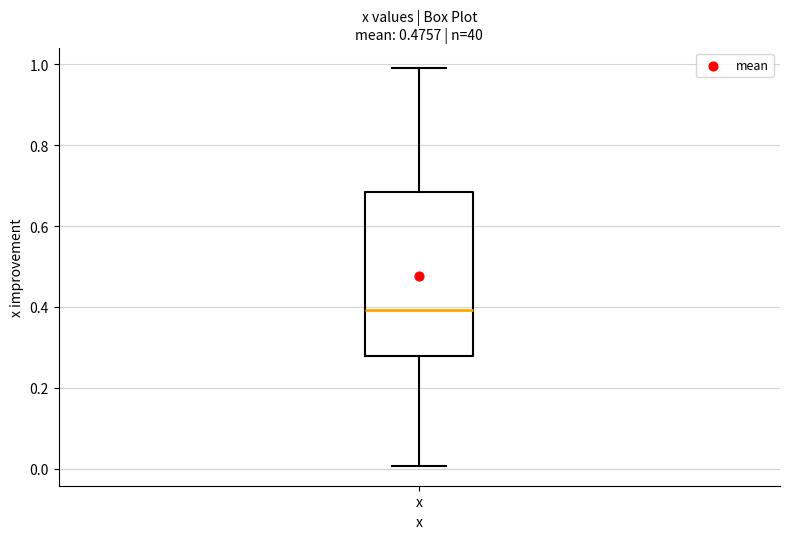

Transcribe this box plot: give where the median line is, the range the box spans, and where the two whiskers end, as read against the y-axis. The values are not printed on the chart, so give them approximately, as read against the axis.

median 0.40, box 0.28 to 0.68, whiskers 0.00 to 1.00